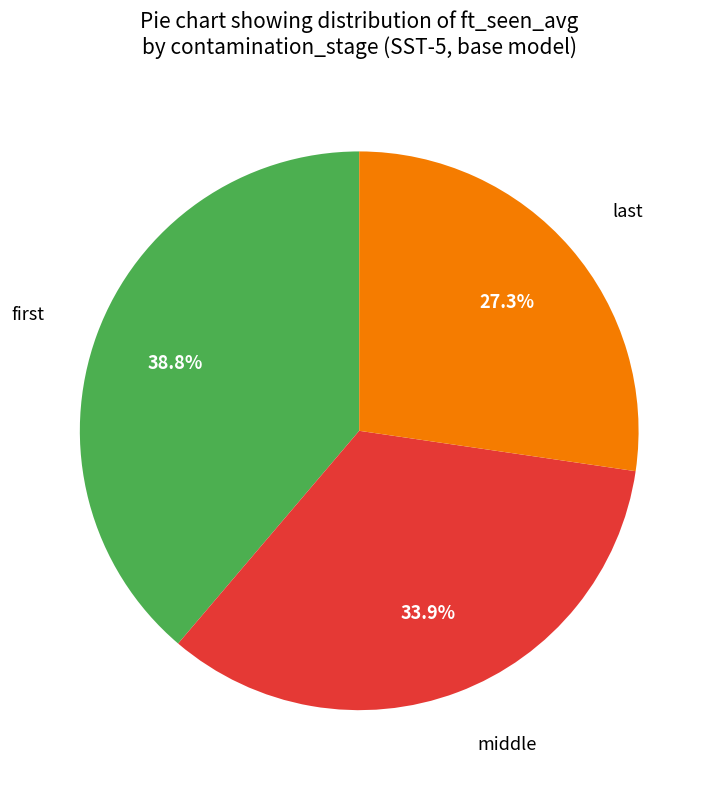

The middle slice represents 34% of the pie. True or false?

True